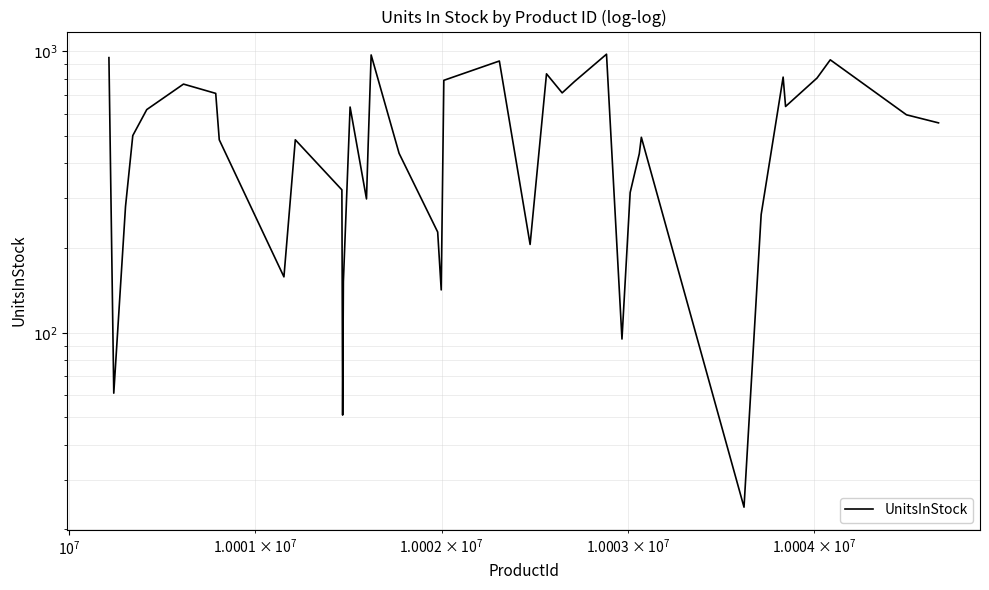

The chart shows a value of 492 at 16. True or false?

False